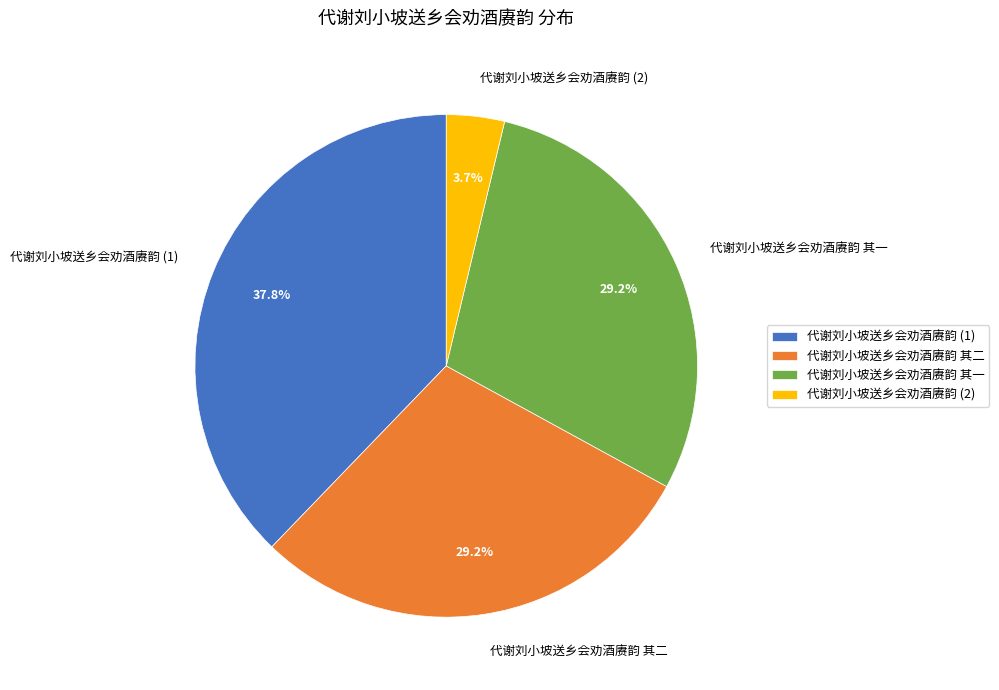

How many segments does this pie chart have?

4